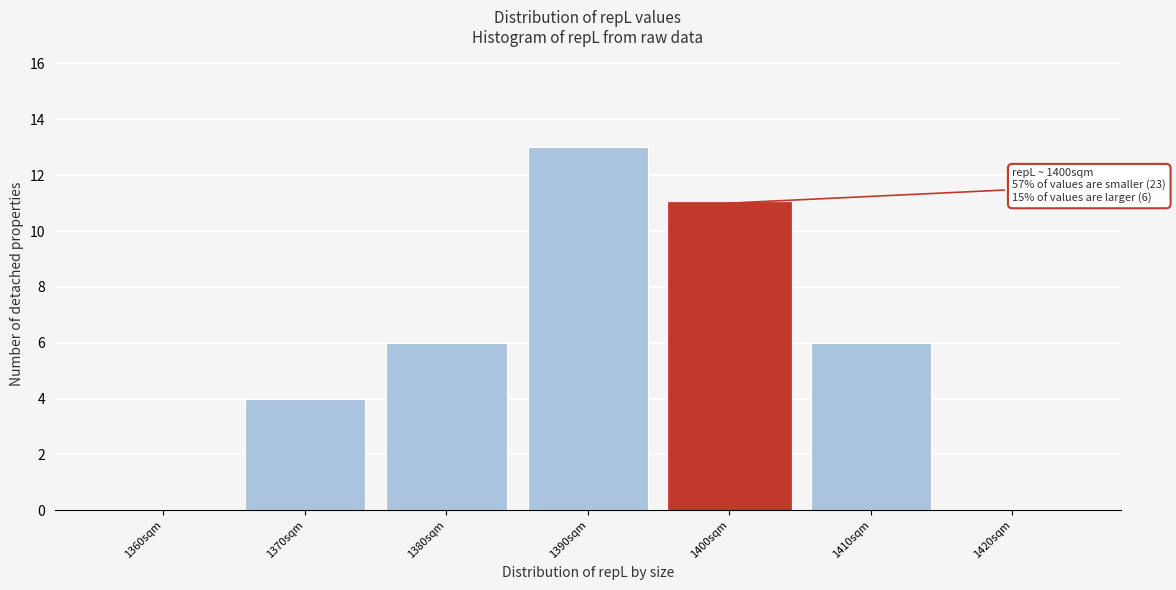

Reading left to right, extract all data points from this chart.

1360sqm=0	1370sqm=4	1380sqm=6	1390sqm=13	1400sqm=11	1410sqm=6	1420sqm=0